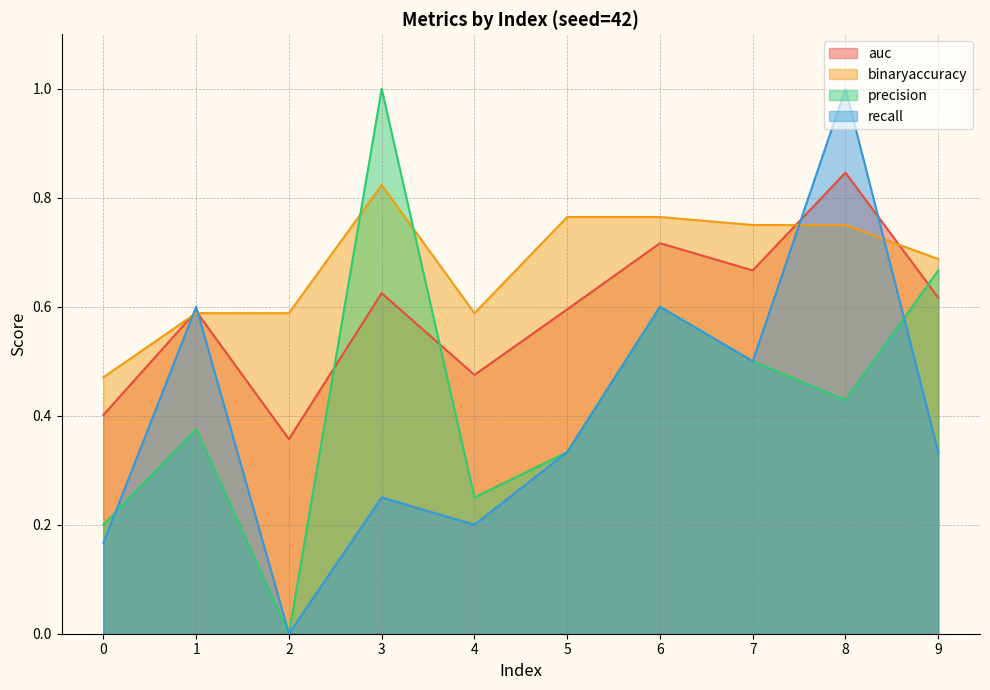

Which series has the largest total across all categories?

binaryaccuracy